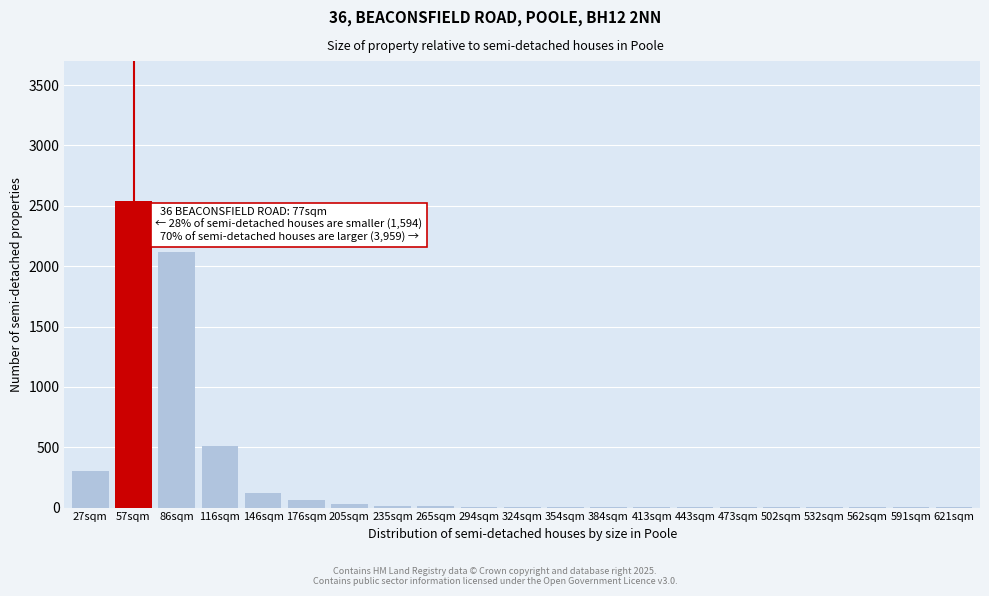

The chart shows a value of 3 at 413sqm. True or false?

True